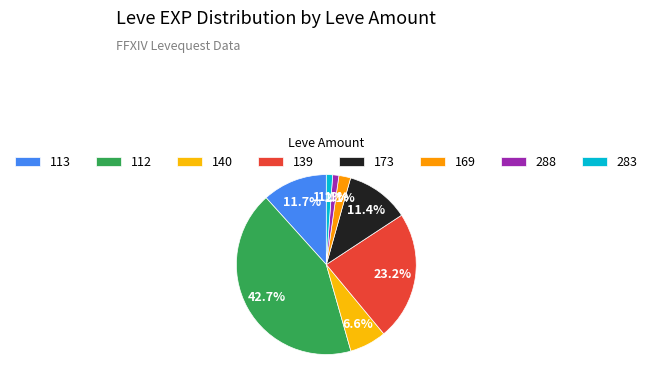

Count the number of slices in the pie.

8